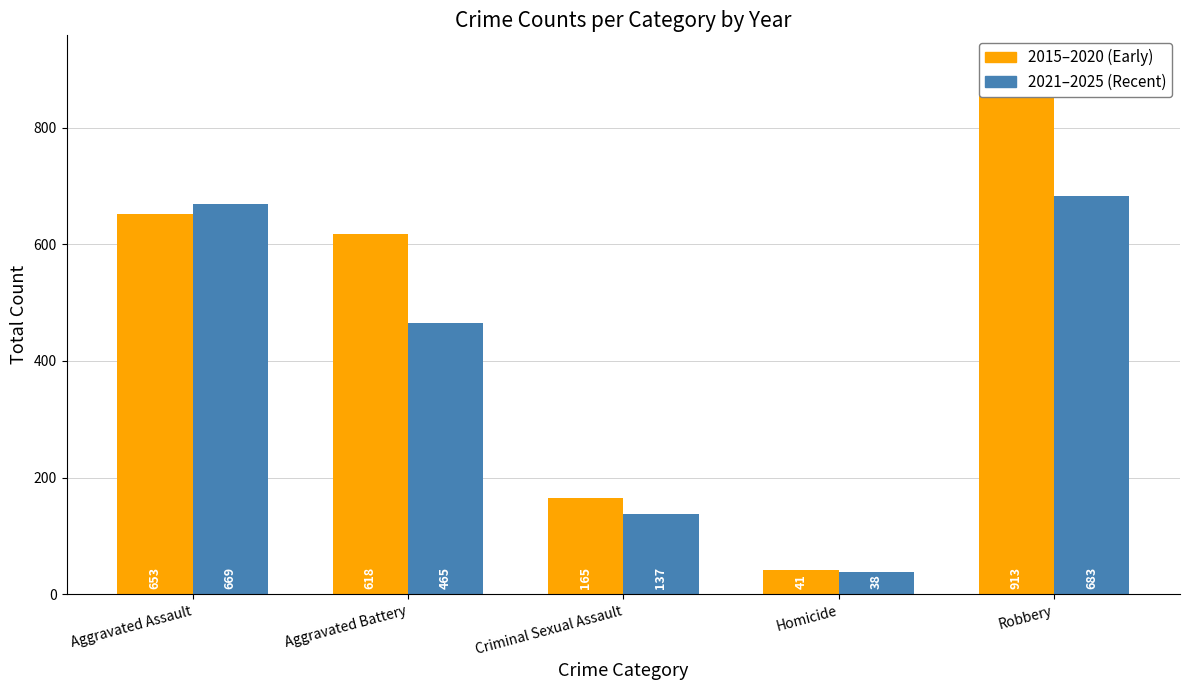

What is the minimum value shown in the chart?

38